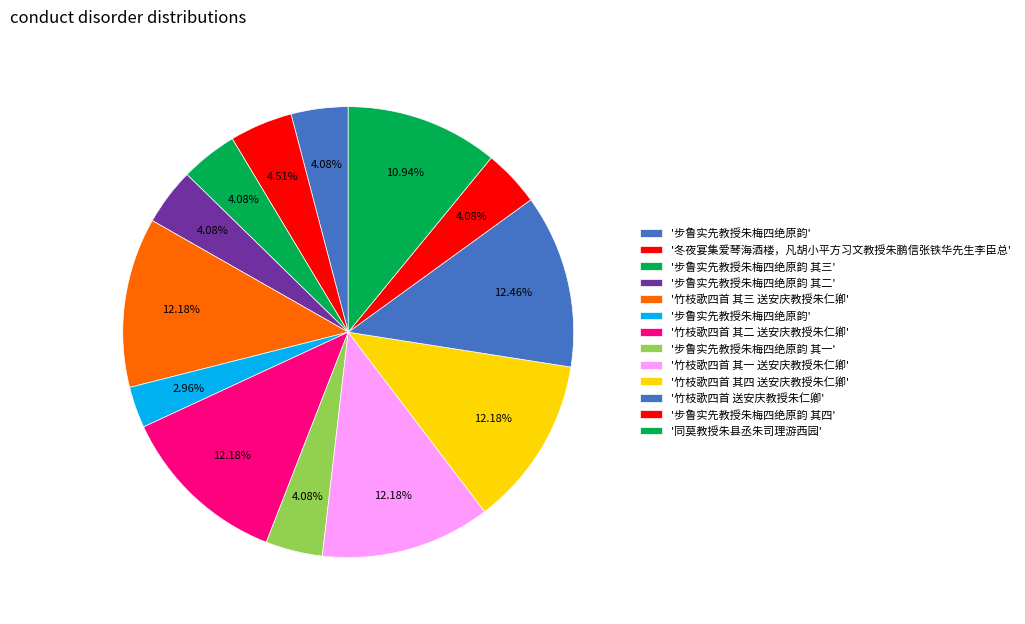

How many slices are in this pie chart?

13